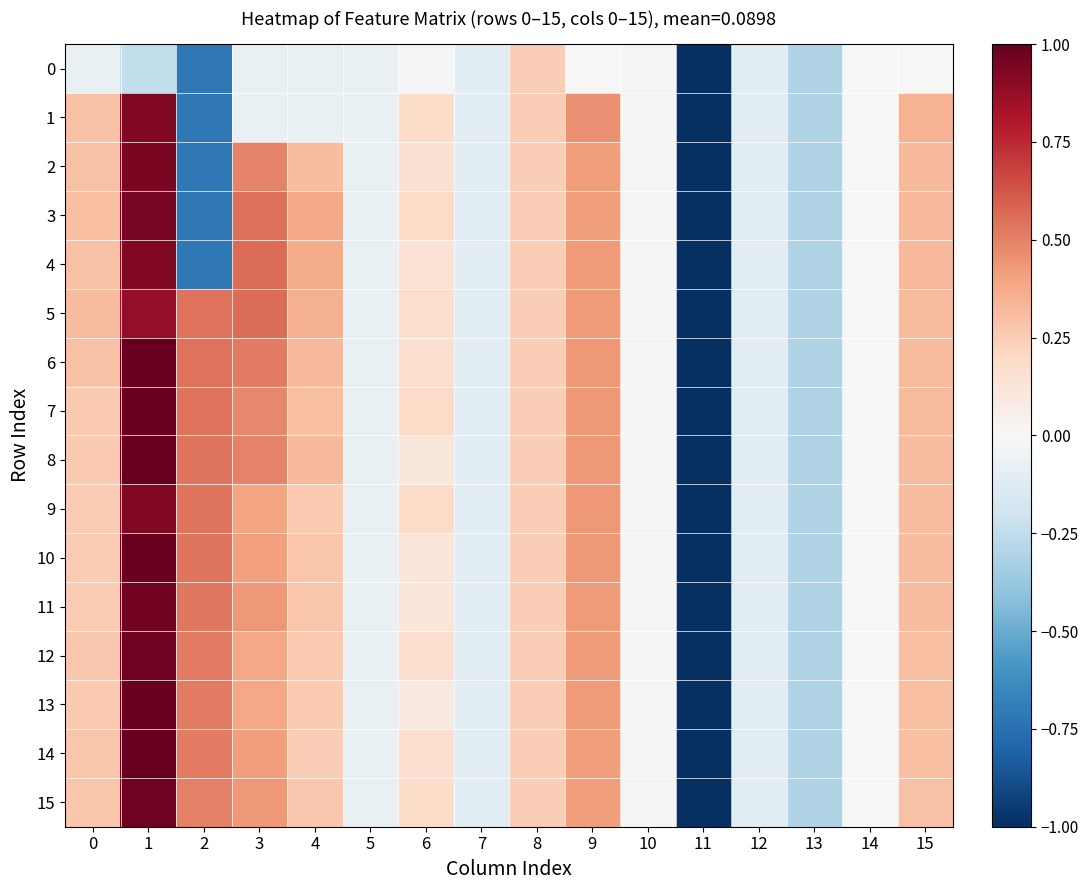

Which series changed the most between 6 and 14?

3